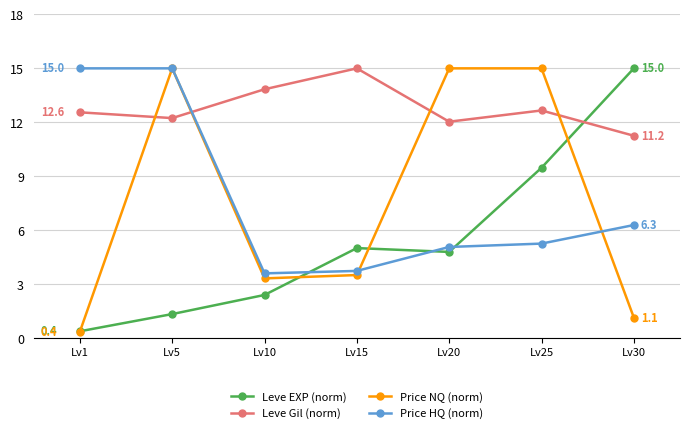

How many times do Leve Gil (norm) and Price HQ (norm) cross each other?

1